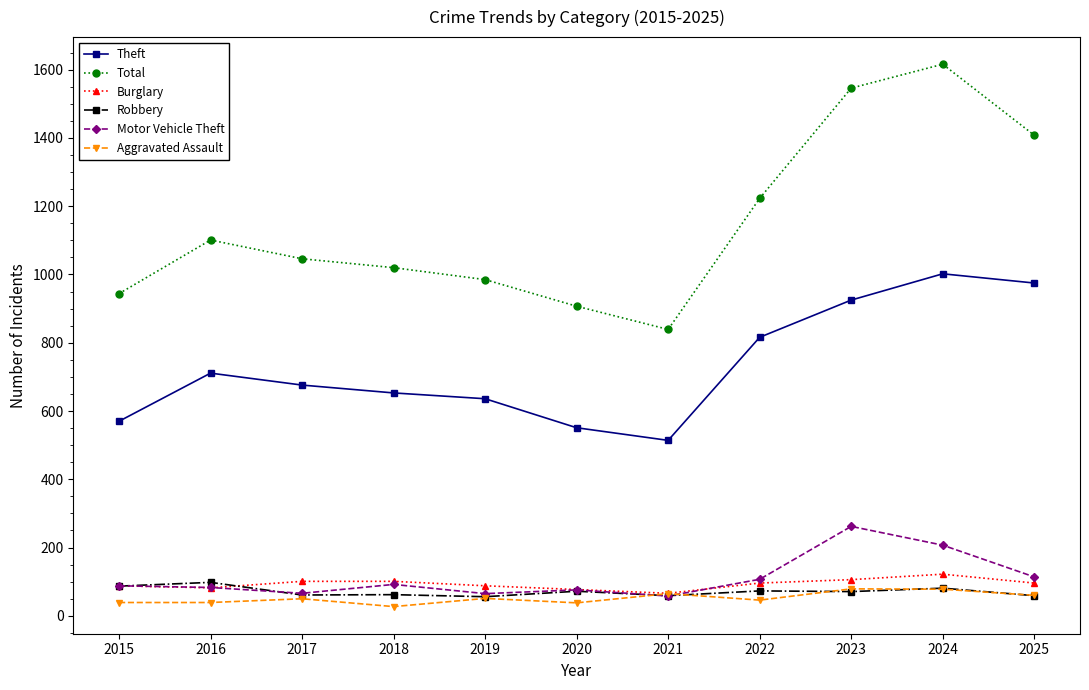

What is the average value of the Theft series?

730